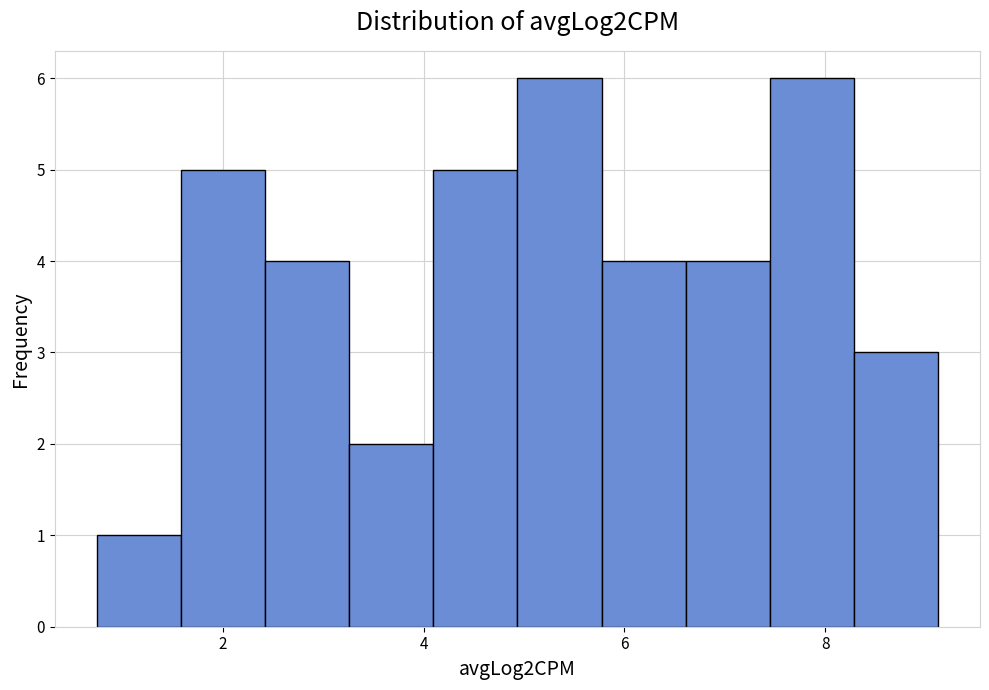

Reading left to right, list every bar in this chart as the range it spans on the x-axis followed by its height. Neither the bar edges nor the heights are printed on the chart, so give them approximately, as read against the axes.

0.8 to 1.6: 1
1.6 to 2.4: 5
2.4 to 3.2: 4
3.2 to 4.0: 2
4.0 to 5.0: 5
5.0 to 5.8: 6
5.8 to 6.6: 4
6.6 to 7.4: 4
7.4 to 8.2: 6
8.2 to 9.2: 3